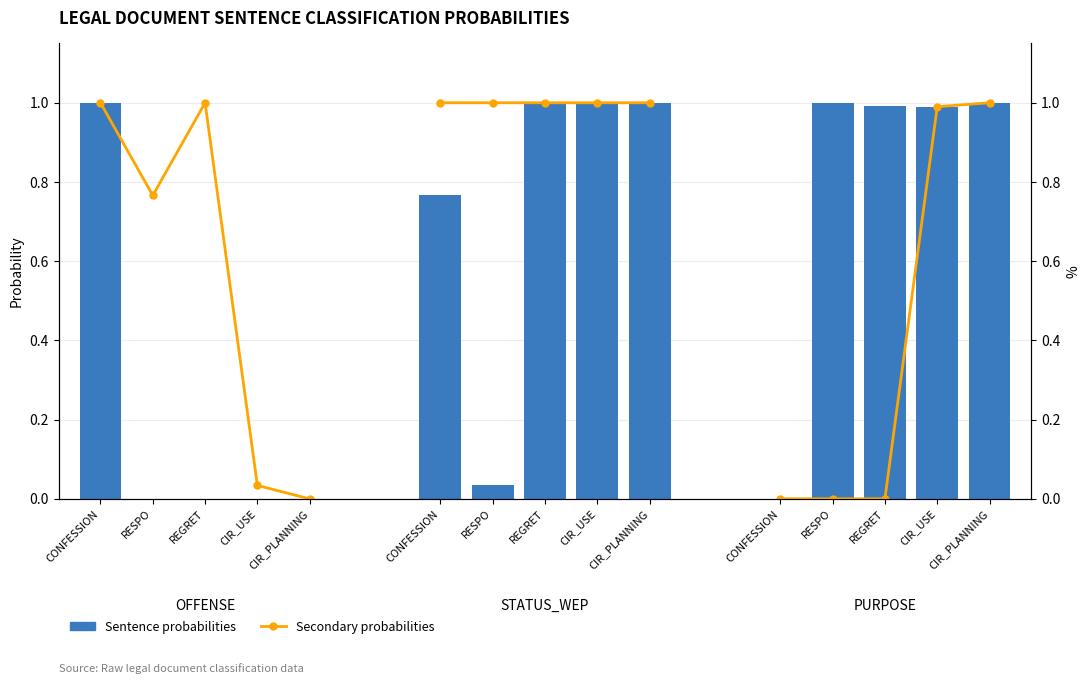

How many series are shown in this chart?

2